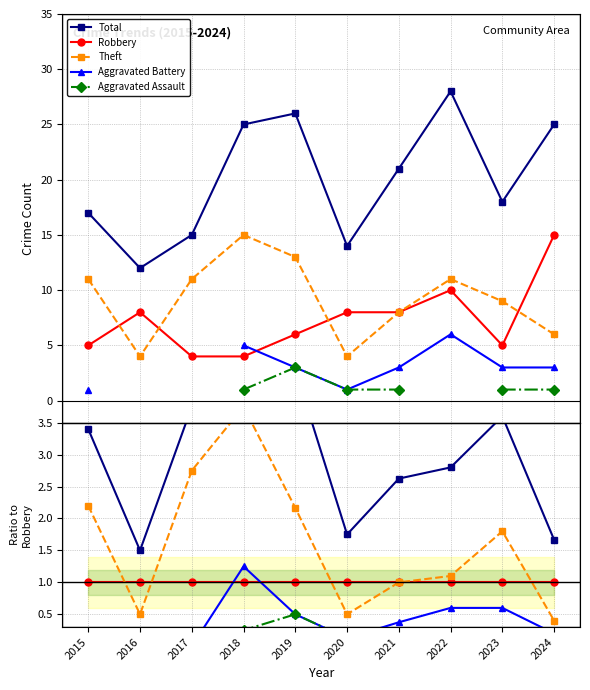

True or false: Aggravated Assault and Aggravated Battery intersect in this chart.

False